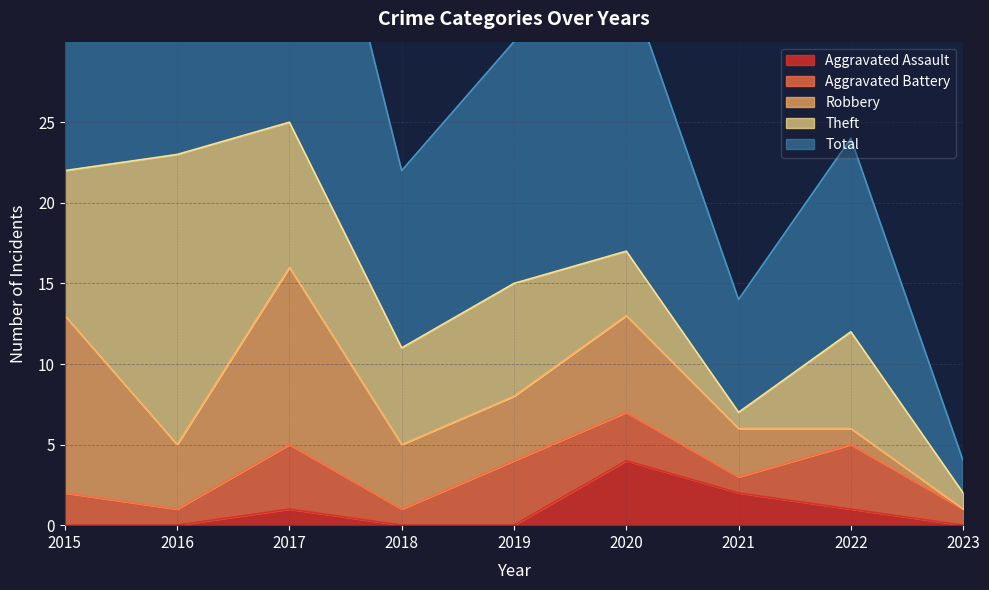

The Aggravated Assault series shows 2 at 2021. True or false?

True